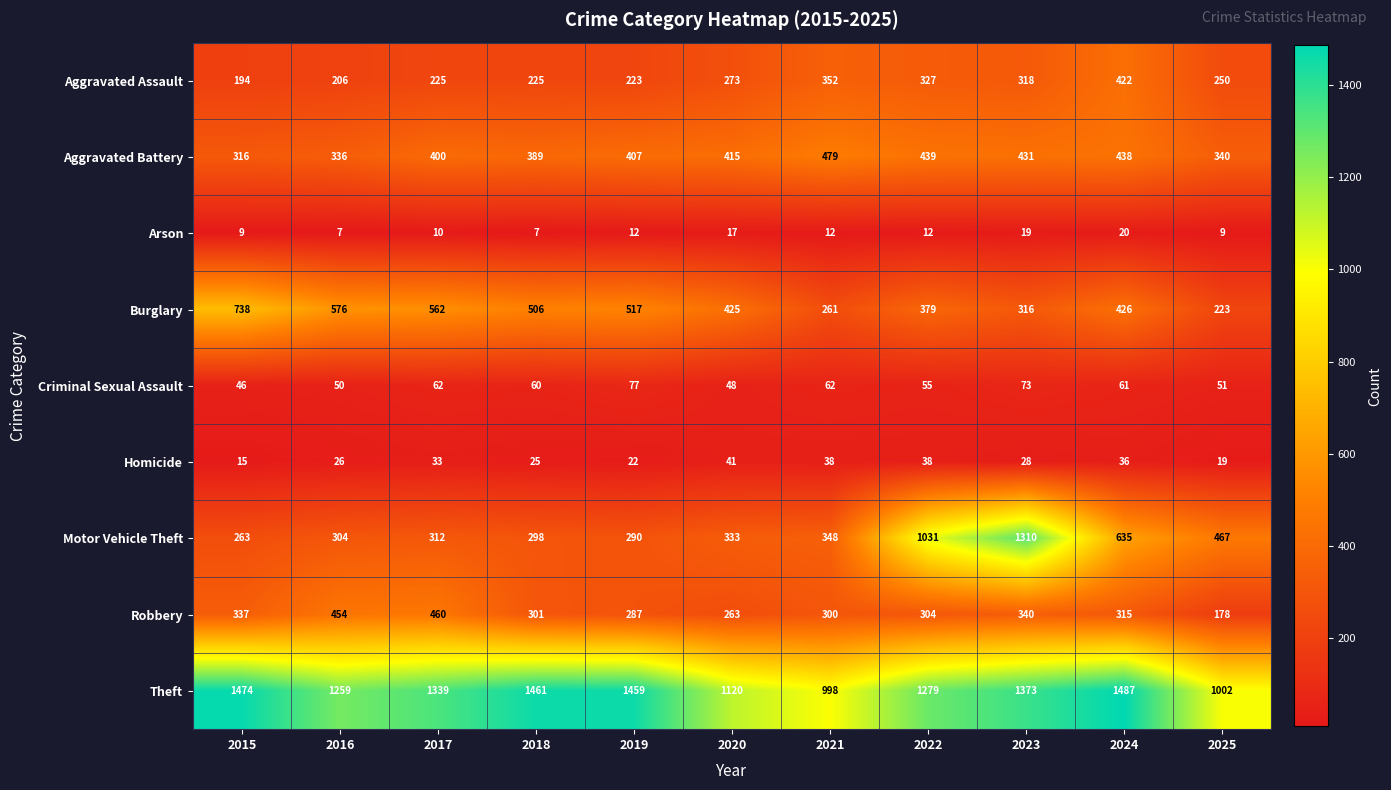

Which category has the lowest value in the Criminal Sexual Assault series?

2015